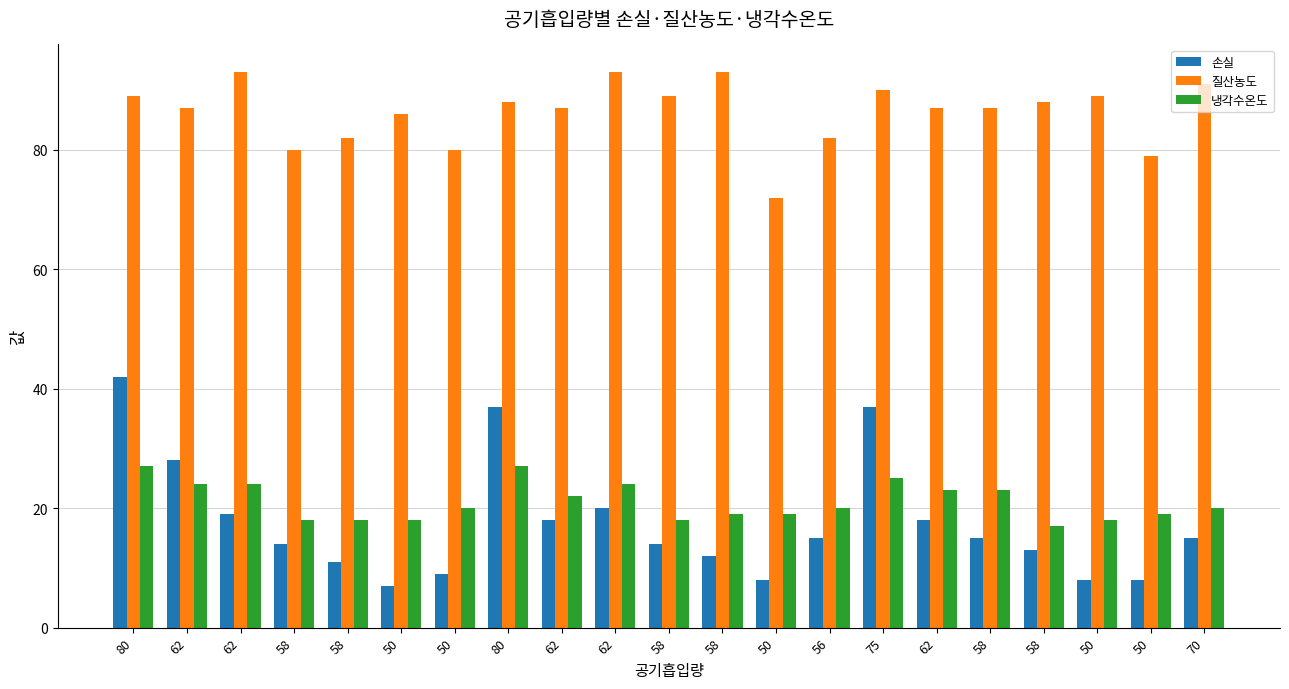

How many data points does each series have?

21